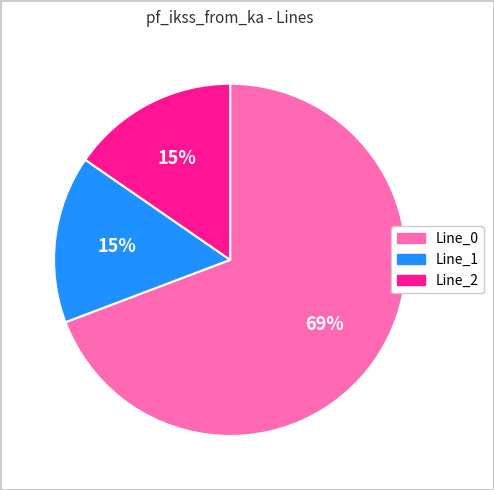

Which slice is the largest?

Line_0